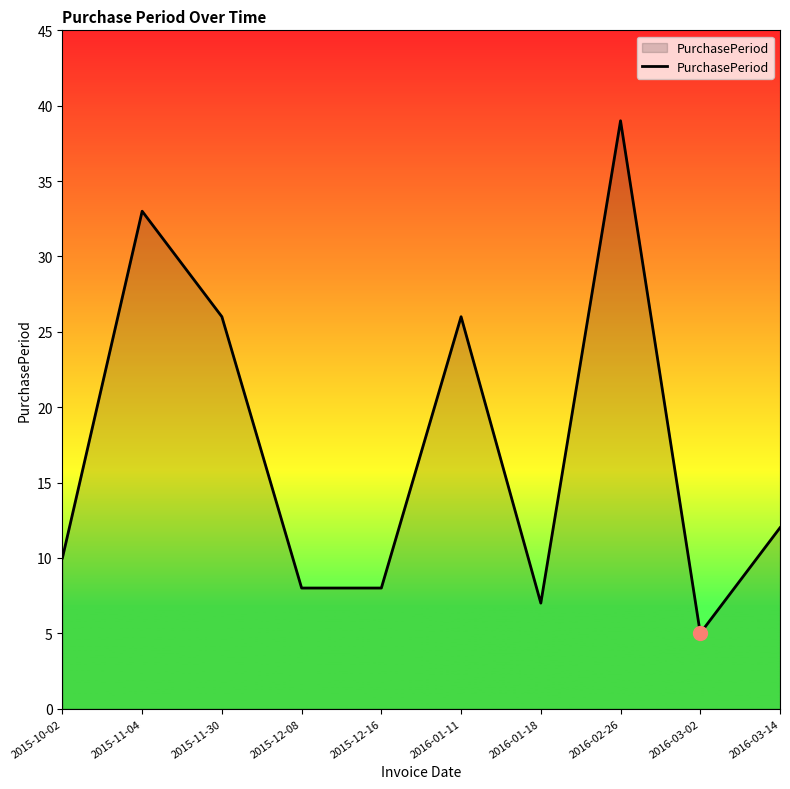

What is the difference between the maximum and minimum values?

34